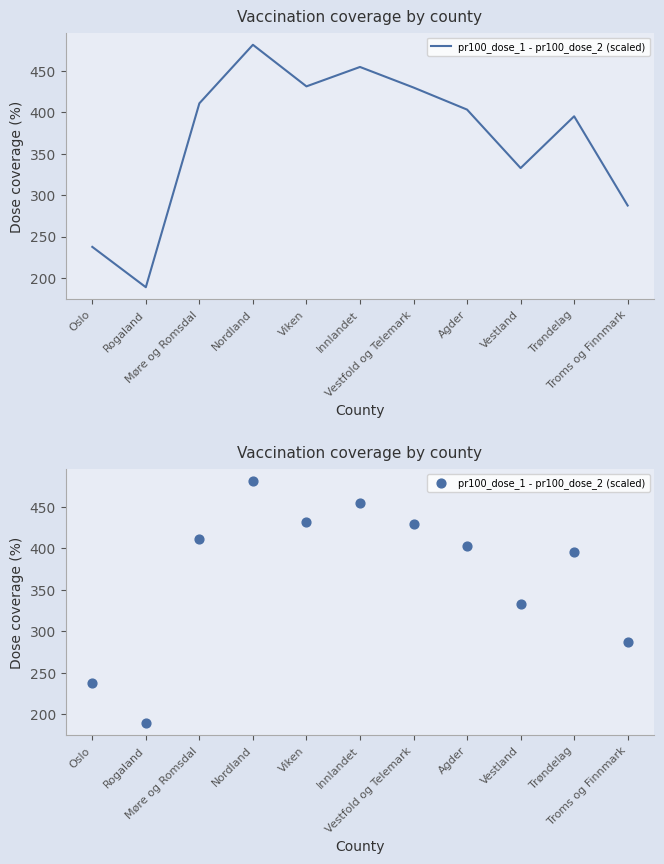

What is the ratio of the value at Oslo to the value at Vestfold og Telemark?

0.6